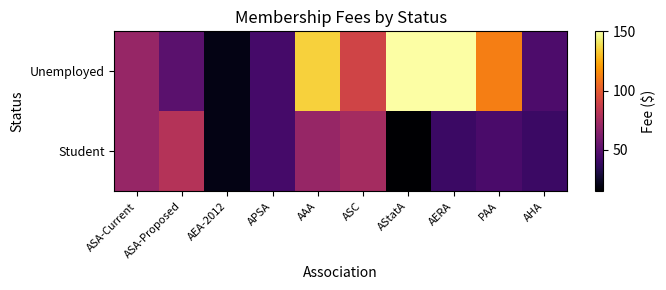

Reading right to left, extract all data points from this chart.

Unemployed: AHA=46	PAA=112	AERA=150	AStatA=150	ASC=90	AAA=135	APSA=43	AEA-2012=20	ASA-Proposed=50	ASA-Current=70
Student: AHA=40	PAA=45	AERA=40	AStatA=15	ASC=75	AAA=70	APSA=43	AEA-2012=20	ASA-Proposed=80	ASA-Current=70